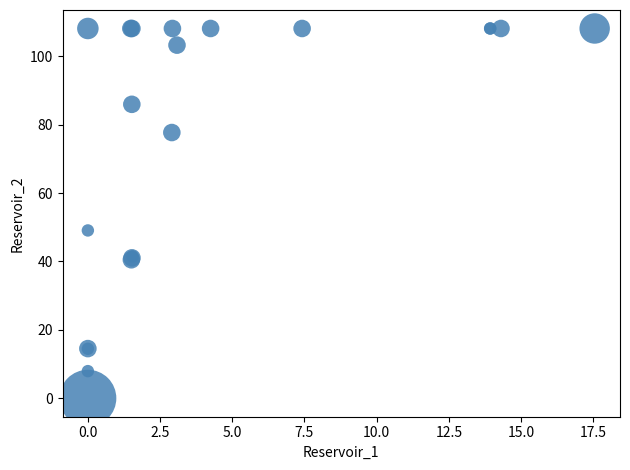

What Y value in the scatter plot is closest to 54?

49.1